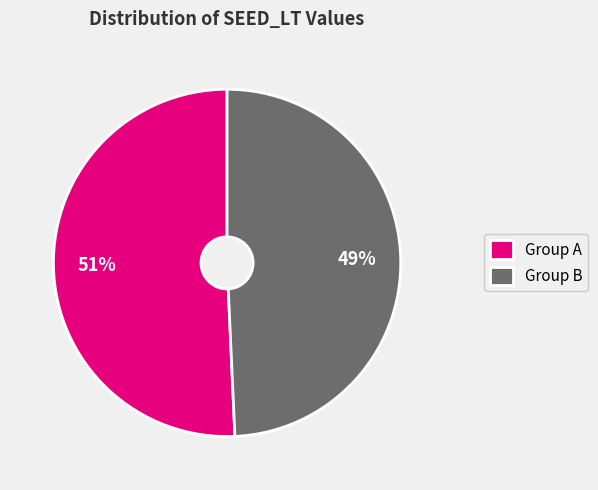

Which slice is the largest?

Group A